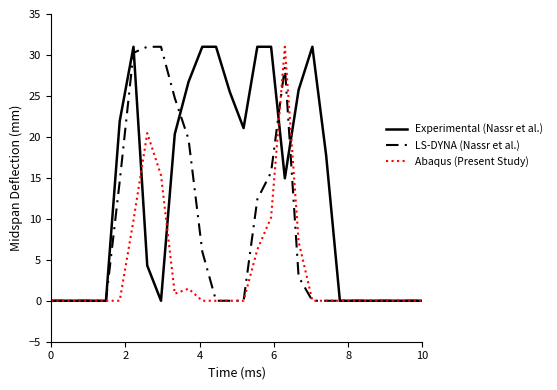

Which series has the largest total across all categories?

Experimental (Nassr et al.)